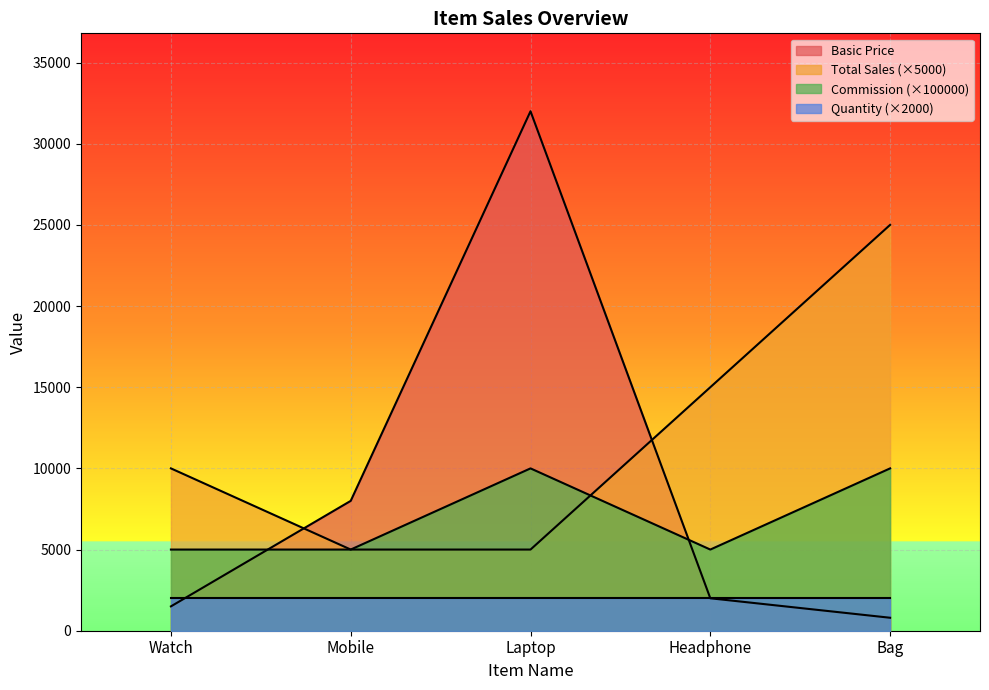

The value of Total Sales at Laptop is 5000. True or false?

True